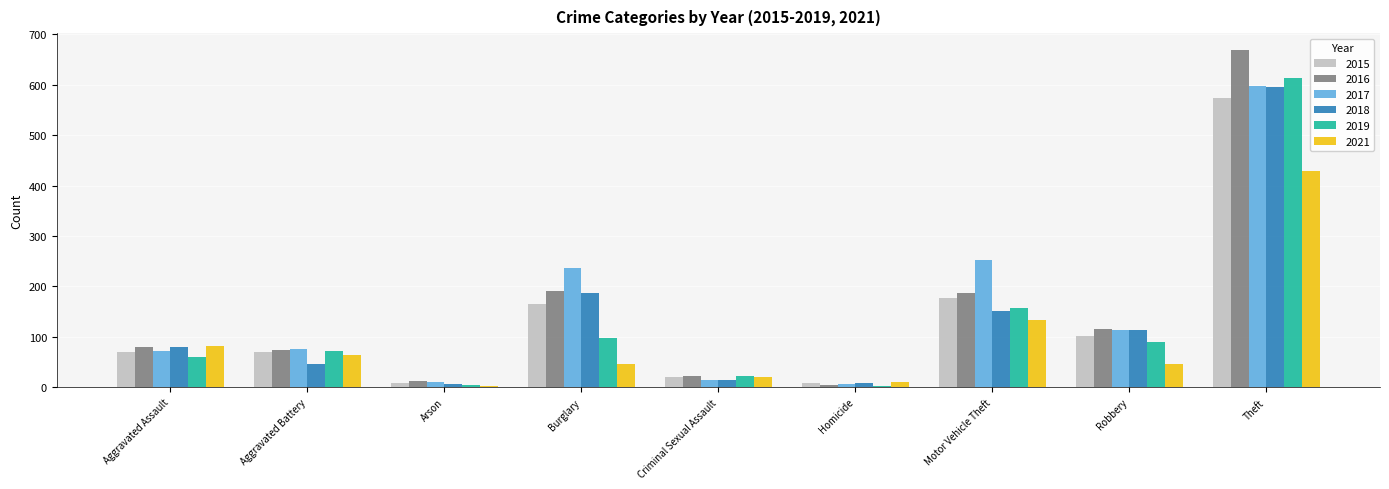

What are all the series names shown in the legend?

2015, 2016, 2017, 2018, 2019, 2021